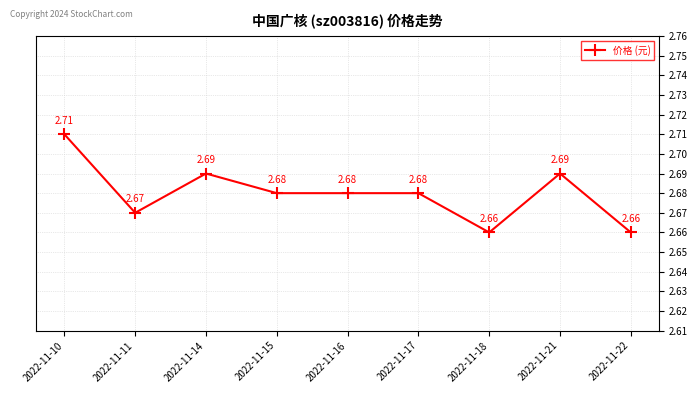

What is the sum of the values at 2022-11-14 and 2022-11-15?

5.4